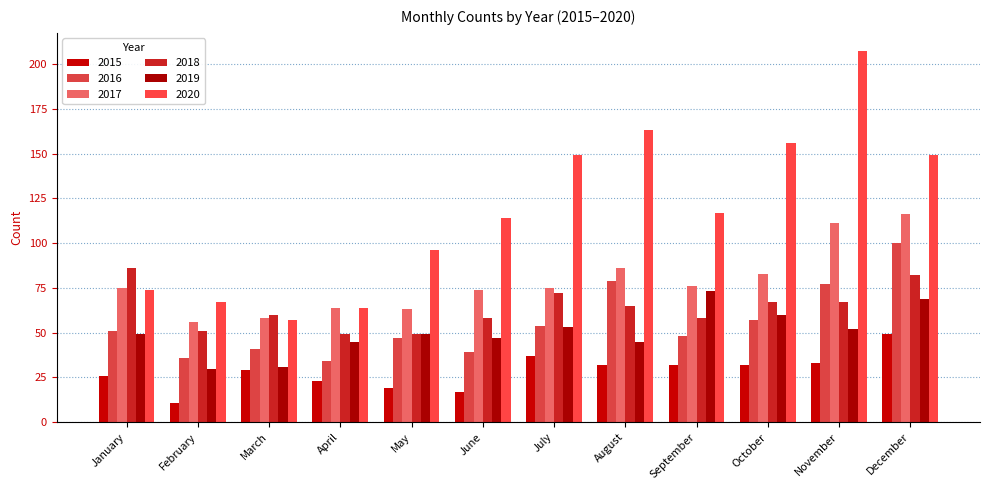

Reading left to right, transcribe all the data shown in this chart.

2015: 26	11	29	23	19	17	37	32	32	32	33	49
2016: 51	36	41	34	47	39	54	79	48	57	77	100
2017: 75	56	58	64	63	74	75	86	76	83	111	116
2018: 86	51	60	49	49	58	72	65	58	67	67	82
2019: 49	30	31	45	49	47	53	45	73	60	52	69
2020: 74	67	57	64	96	114	149	163	117	156	207	149